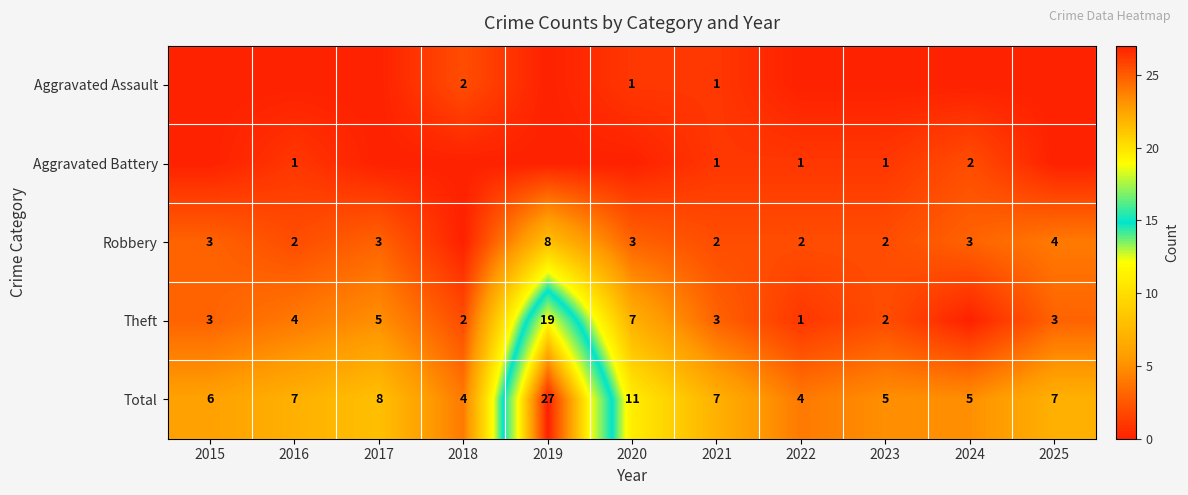

The value of Aggravated Battery at 2024 is 1. True or false?

False